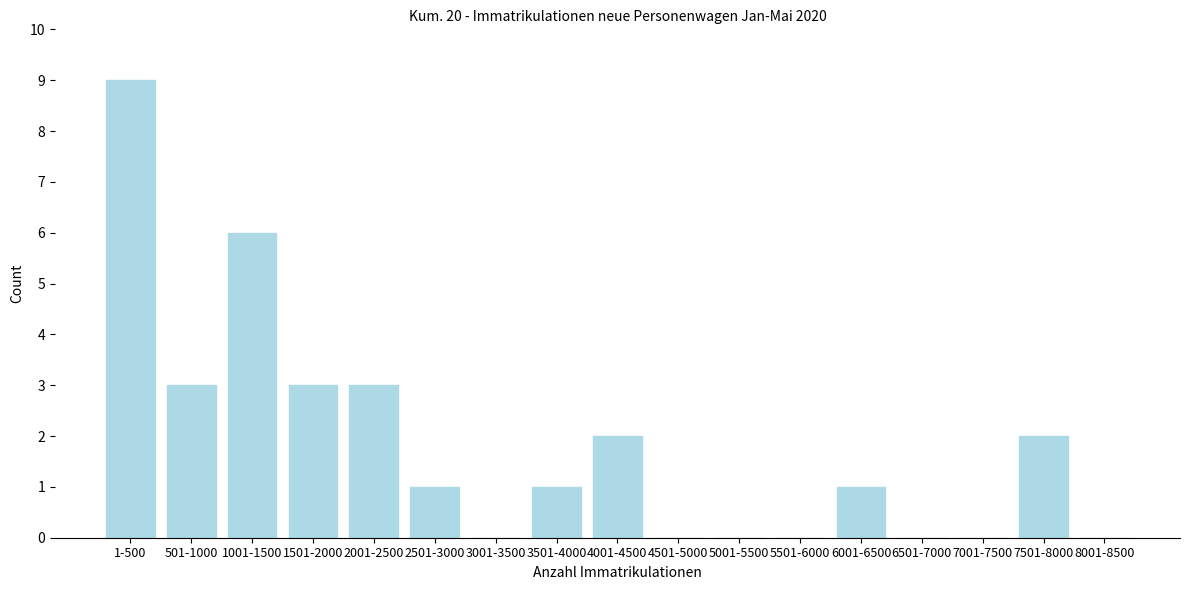

Reading right to left, list all the values displayed in this chart.

8001-8500=0	7501-8000=2	7001-7500=0	6501-7000=0	6001-6500=1	5501-6000=0	5001-5500=0	4501-5000=0	4001-4500=2	3501-4000=1	3001-3500=0	2501-3000=1	2001-2500=3	1501-2000=3	1001-1500=6	501-1000=3	1-500=9